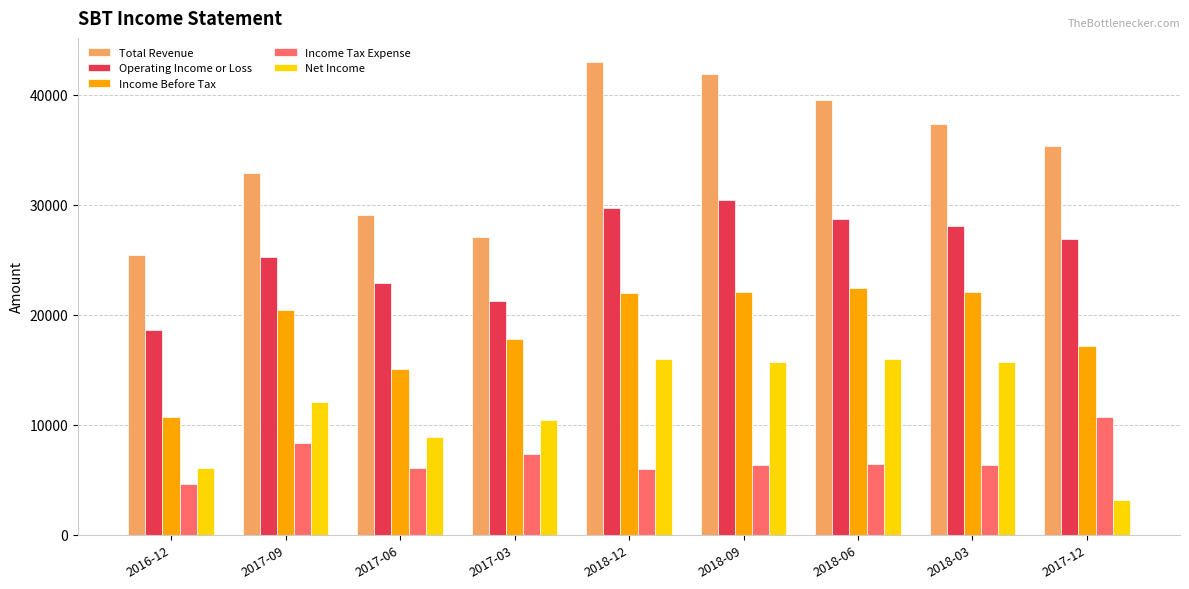

How many categories are shown in the chart?

9